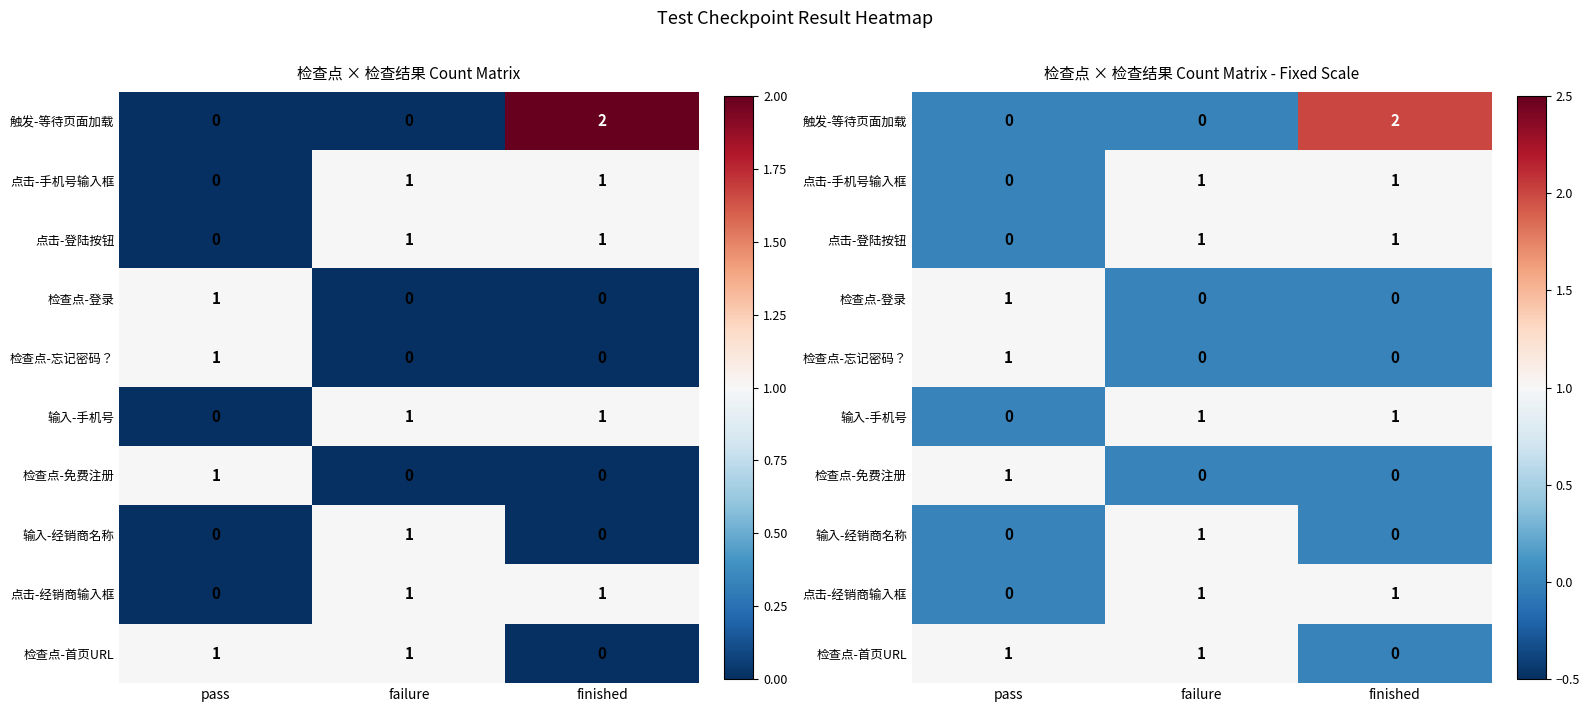

How many data points in 触发-等待页面加载 are above 0?

1